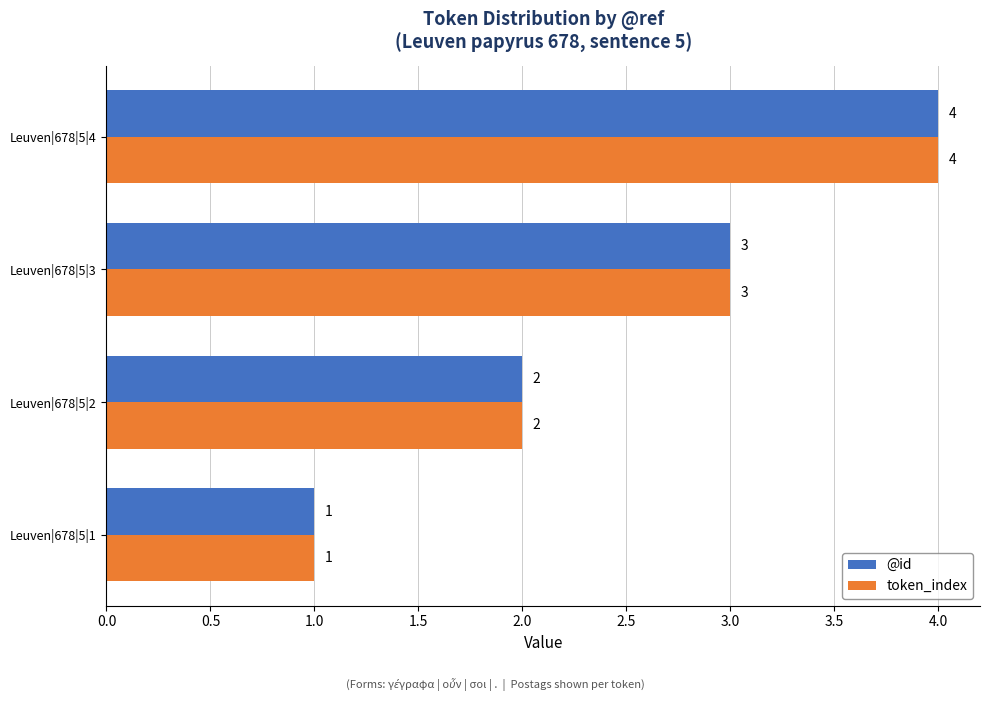

Is the value of token_index at Leuven|678|5|4 greater than the value of @id at Leuven|678|5|2?

Yes